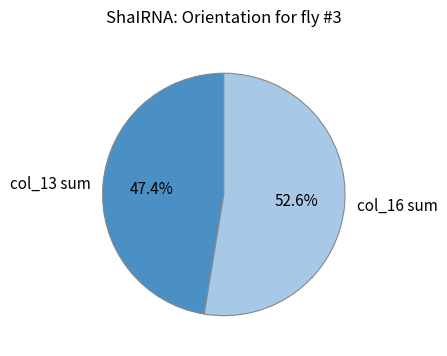

Between col_13 sum and col_16 sum, which is larger?

col_16 sum